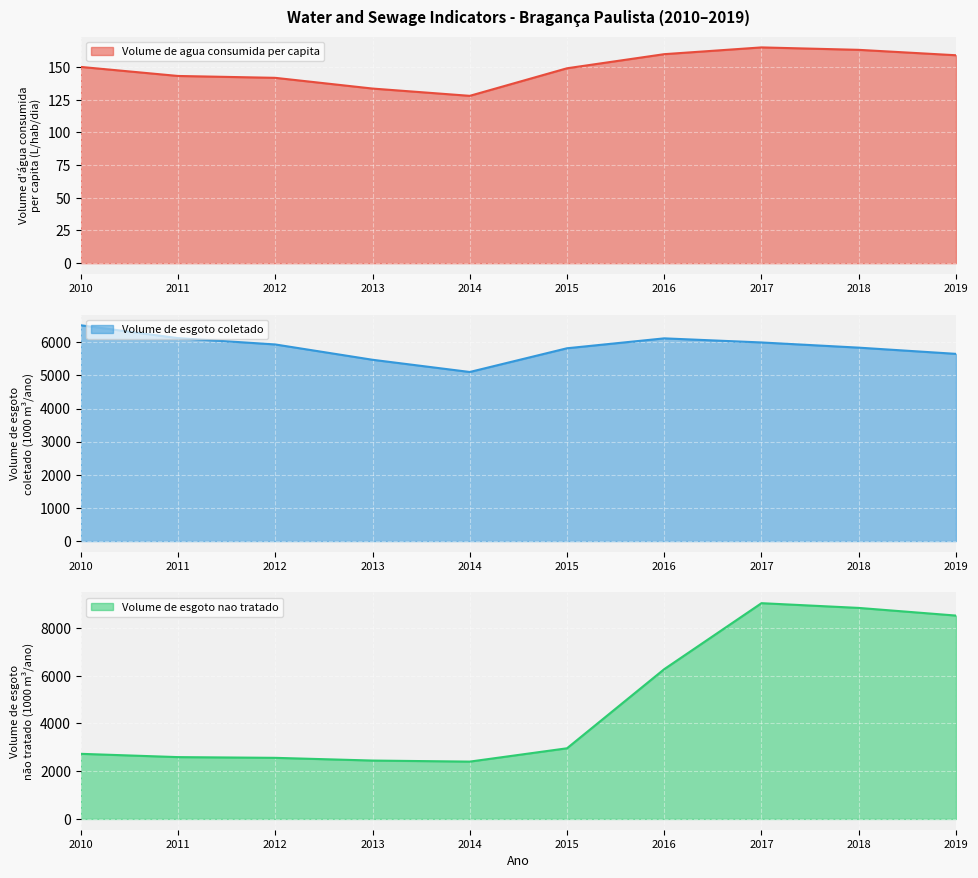

Where is the first local minimum for Volume_de_esgoto_nao_tratado?

2014